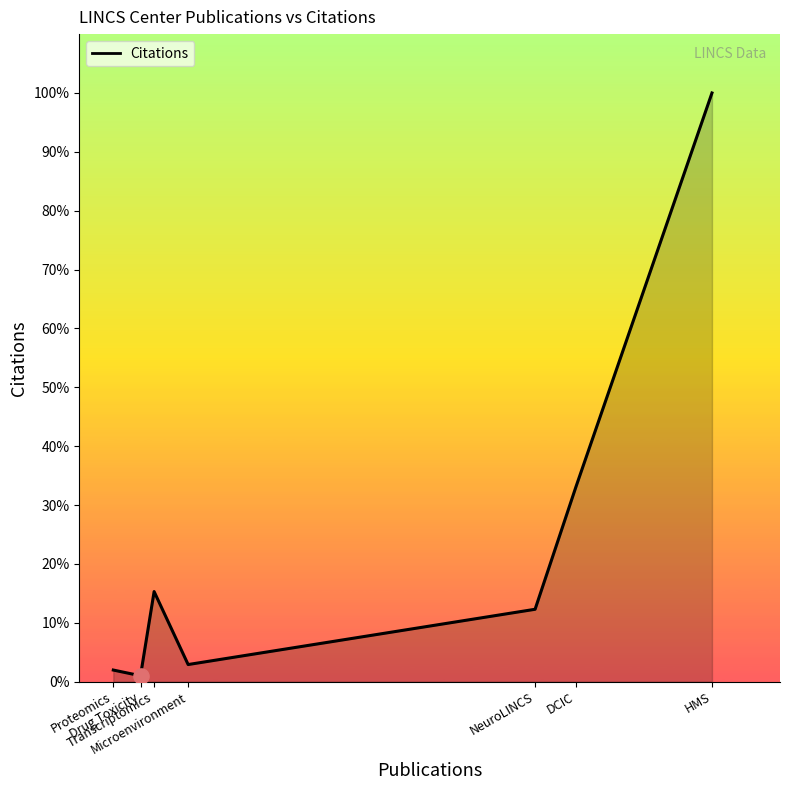

Does the chart have visible grid lines?

No